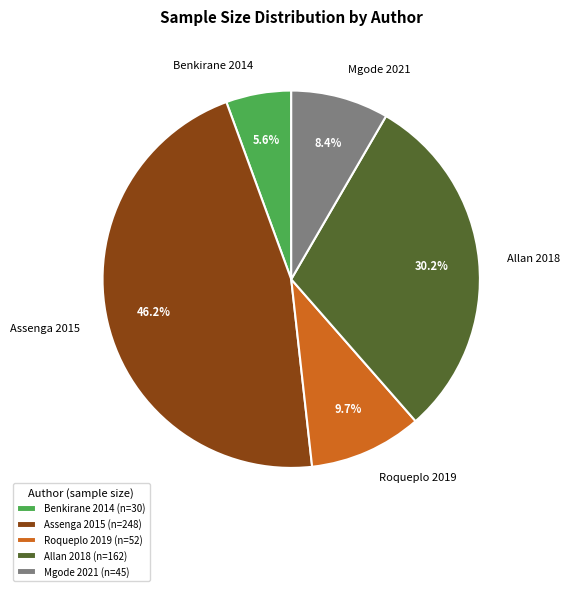

Is it true that Assenga 2015 is 36% of the pie?

False